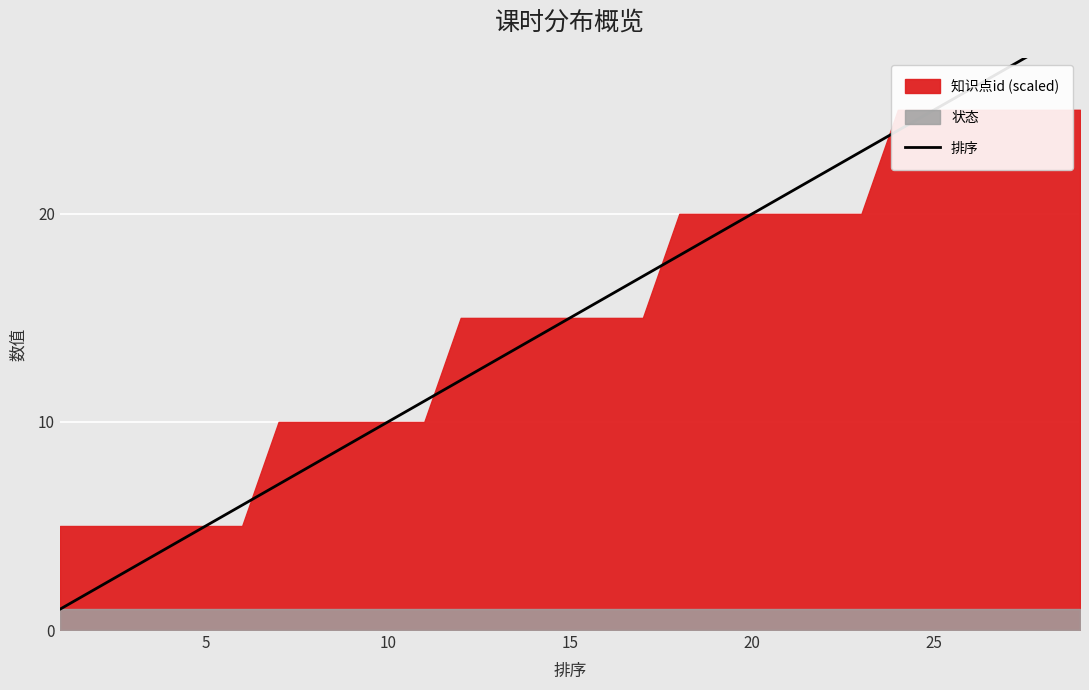

How many lines are shown in the chart?

1